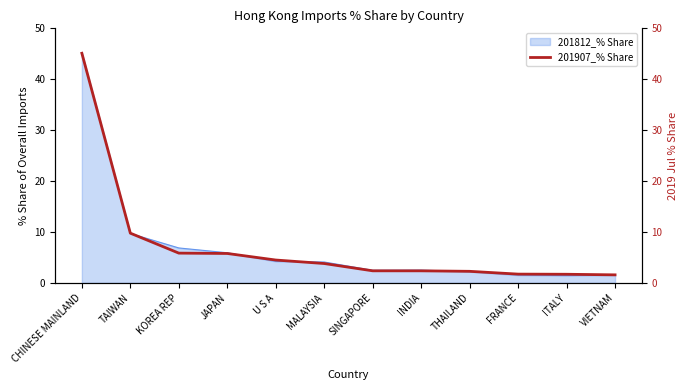

List the labels in order of value, largest first.

CHINESE MAINLAND, TAIWAN, KOREA REP, JAPAN, U S A, MALAYSIA, SINGAPORE, INDIA, THAILAND, FRANCE, ITALY, VIETNAM